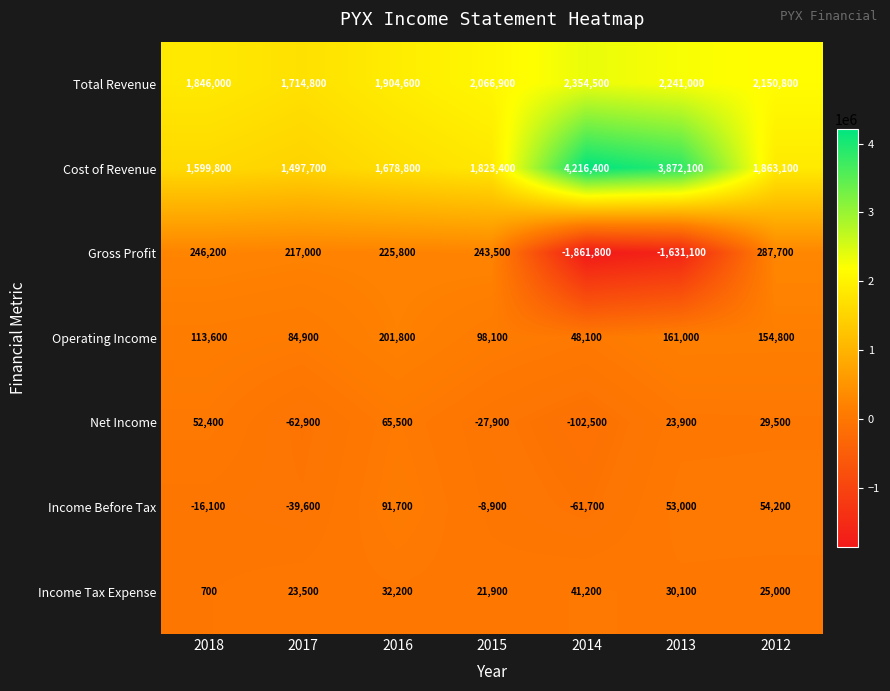

Which series has the largest range (max minus min)?

Cost of Revenue